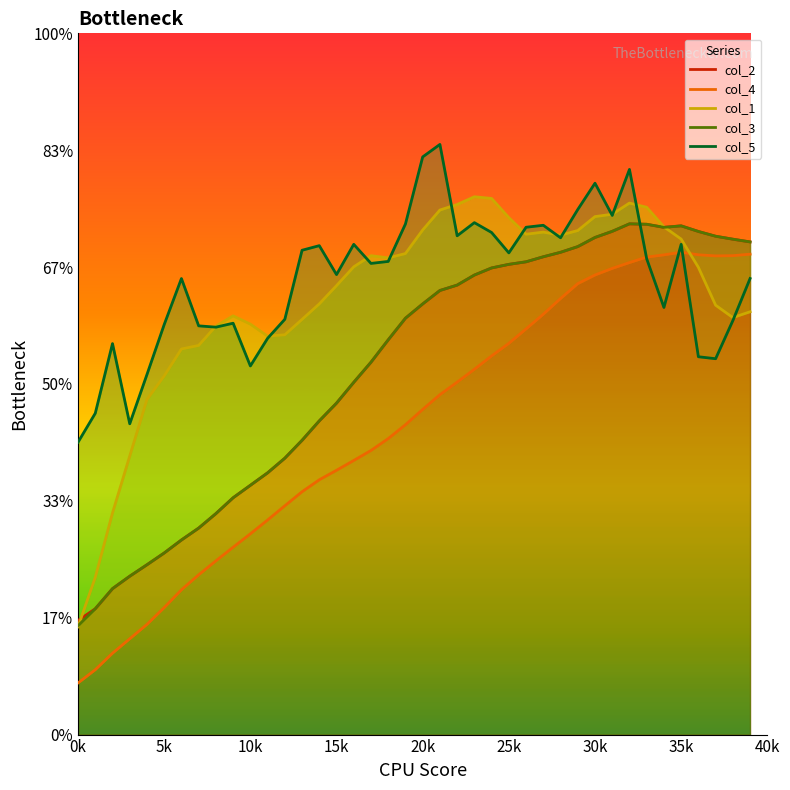

Reading left to right, list all the values displayed in this chart.

col_2: 0.6	0.6	0.6	0.6	0.6	0.6	0.6	0.6	0.6	0.6	0.6	0.6	0.6	0.6	0.6	0.6	0.6	0.6	0.6	0.7	0.7	0.7	0.7	0.7	0.7	0.7	0.7	0.7	0.7	0.7	0.7	0.7	0.7	0.7	0.7	0.7	0.7	0.7	0.7	0.7
col_4: 0.6	0.6	0.6	0.6	0.6	0.6	0.6	0.6	0.6	0.6	0.6	0.6	0.6	0.6	0.6	0.6	0.6	0.6	0.6	0.6	0.6	0.6	0.6	0.6	0.6	0.6	0.6	0.7	0.7	0.7	0.7	0.7	0.7	0.7	0.7	0.7	0.7	0.7	0.7	0.7
col_1: 0.6	0.6	0.6	0.6	0.6	0.6	0.6	0.6	0.6	0.7	0.7	0.6	0.6	0.7	0.7	0.7	0.7	0.7	0.7	0.7	0.7	0.7	0.7	0.7	0.7	0.7	0.7	0.7	0.7	0.7	0.7	0.7	0.7	0.7	0.7	0.7	0.7	0.7	0.7	0.7
col_3: 0.6	0.6	0.6	0.6	0.6	0.6	0.6	0.6	0.6	0.6	0.6	0.6	0.6	0.6	0.6	0.6	0.6	0.6	0.6	0.7	0.7	0.7	0.7	0.7	0.7	0.7	0.7	0.7	0.7	0.7	0.7	0.7	0.7	0.7	0.7	0.7	0.7	0.7	0.7	0.7
col_5: 0.6	0.6	0.6	0.6	0.6	0.7	0.7	0.6	0.6	0.7	0.6	0.6	0.7	0.7	0.7	0.7	0.7	0.7	0.7	0.7	0.7	0.7	0.7	0.7	0.7	0.7	0.7	0.7	0.7	0.7	0.7	0.7	0.7	0.7	0.7	0.7	0.6	0.6	0.7	0.7